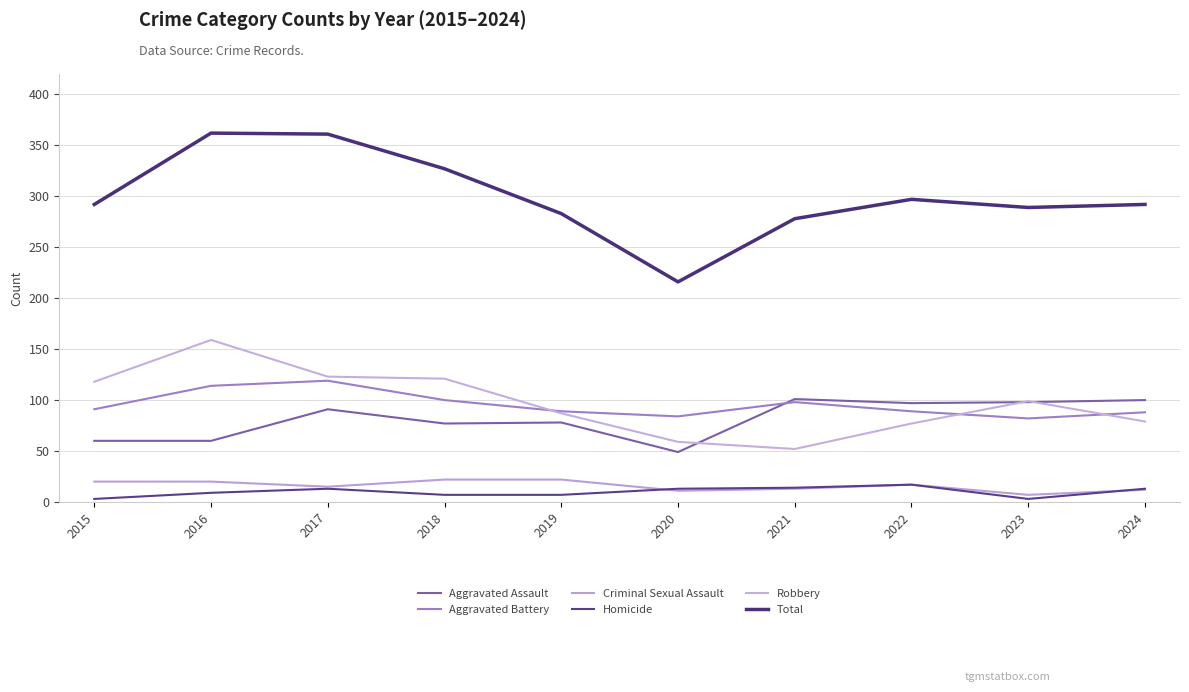

True or false: Homicide and Robbery intersect in this chart.

False